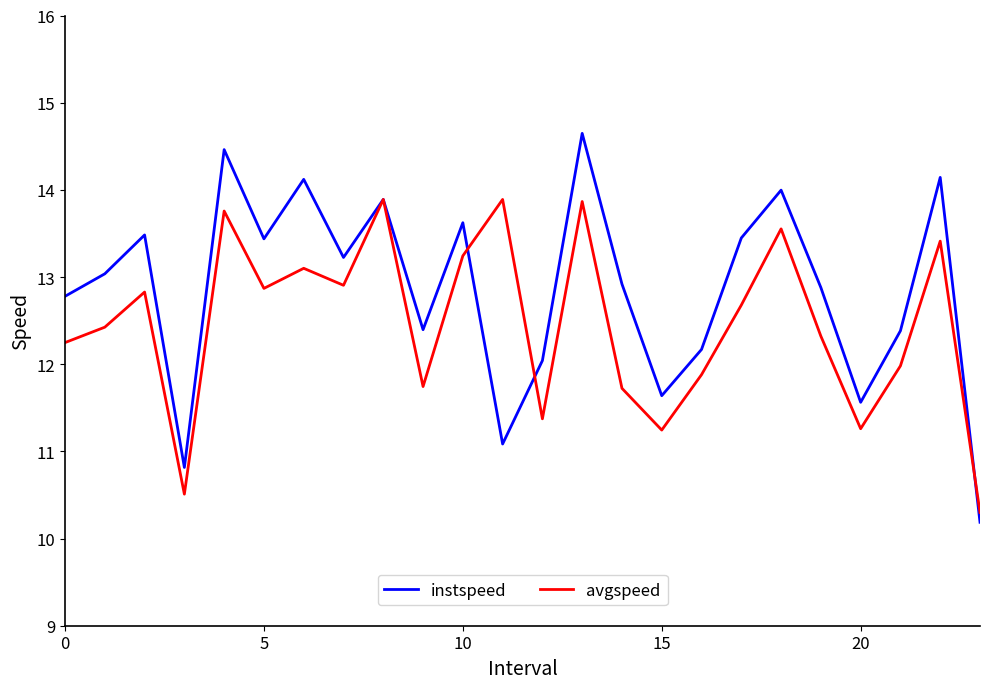

Which series has the widest spread of values?

instspeed